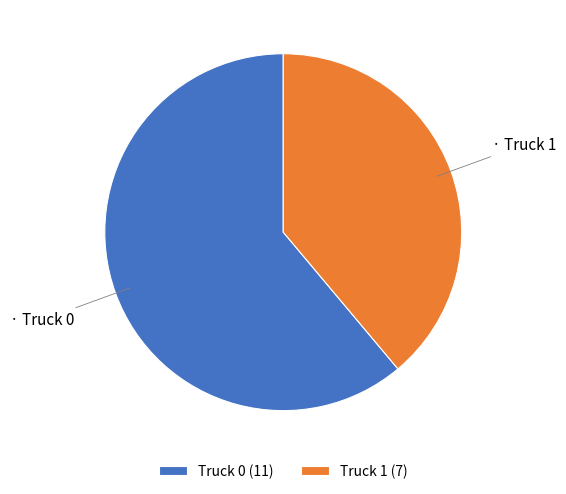

What is the ratio of the value at Truck 0 (11) to the value at Truck 1 (7)?

1.6